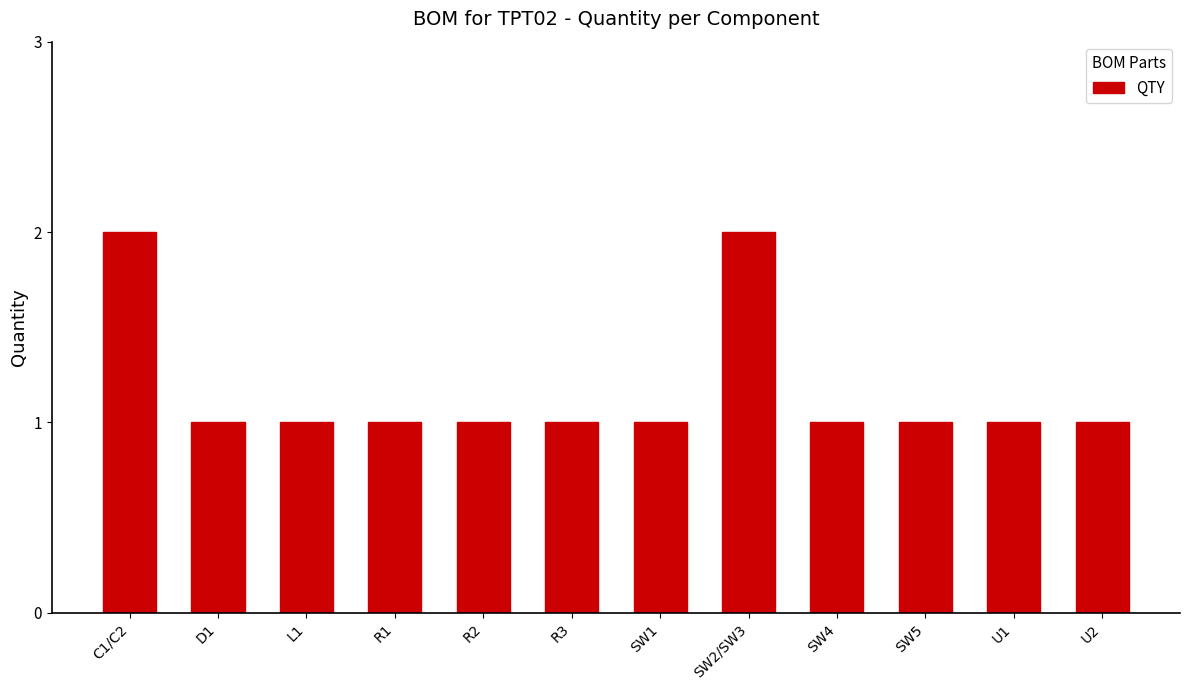

Read the value at SW2/SW3.

2